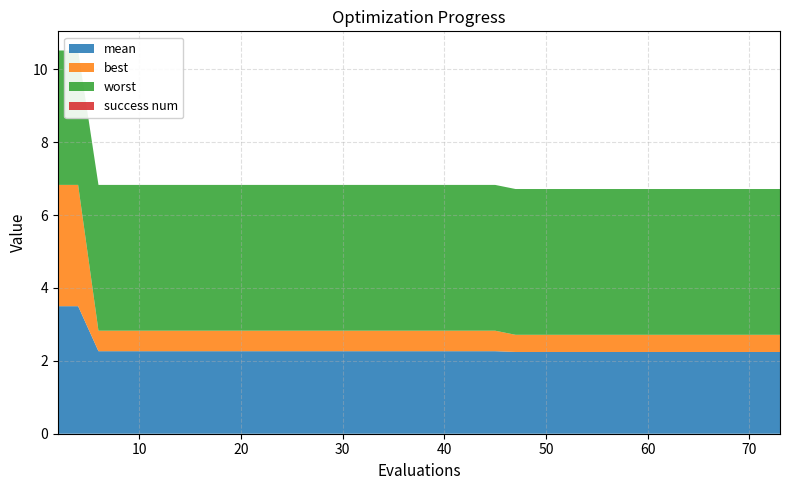

Reading left to right, extract all data points from this chart.

mean: 3.5	3.5	2.3	2.3	2.3	2.3	2.3	2.3	2.3	2.3	2.3	2.3	2.3	2.3	2.3	2.3	2.3	2.3	2.3	2.3	2.3	2.3	2.3	2.2	2.2	2.2	2.2	2.2	2.2	2.2	2.2	2.2	2.2	2.2	2.2	2.2	2.2	2.2	2.2	2.2
best: 3.3	3.3	0.6	0.6	0.6	0.6	0.6	0.6	0.6	0.6	0.6	0.6	0.6	0.6	0.6	0.6	0.6	0.6	0.6	0.6	0.6	0.6	0.6	0.5	0.5	0.5	0.5	0.5	0.5	0.5	0.5	0.5	0.5	0.5	0.5	0.5	0.5	0.5	0.5	0.5
worst: 3.7	3.7	4.0	4.0	4.0	4.0	4.0	4.0	4.0	4.0	4.0	4.0	4.0	4.0	4.0	4.0	4.0	4.0	4.0	4.0	4.0	4.0	4.0	4.0	4.0	4.0	4.0	4.0	4.0	4.0	4.0	4.0	4.0	4.0	4.0	4.0	4.0	4.0	4.0	4.0
success num: 0.0	0.0	0.0	0.0	0.0	0.0	0.0	0.0	0.0	0.0	0.0	0.0	0.0	0.0	0.0	0.0	0.0	0.0	0.0	0.0	0.0	0.0	0.0	0.0	0.0	0.0	0.0	0.0	0.0	0.0	0.0	0.0	0.0	0.0	0.0	0.0	0.0	0.0	0.0	0.0